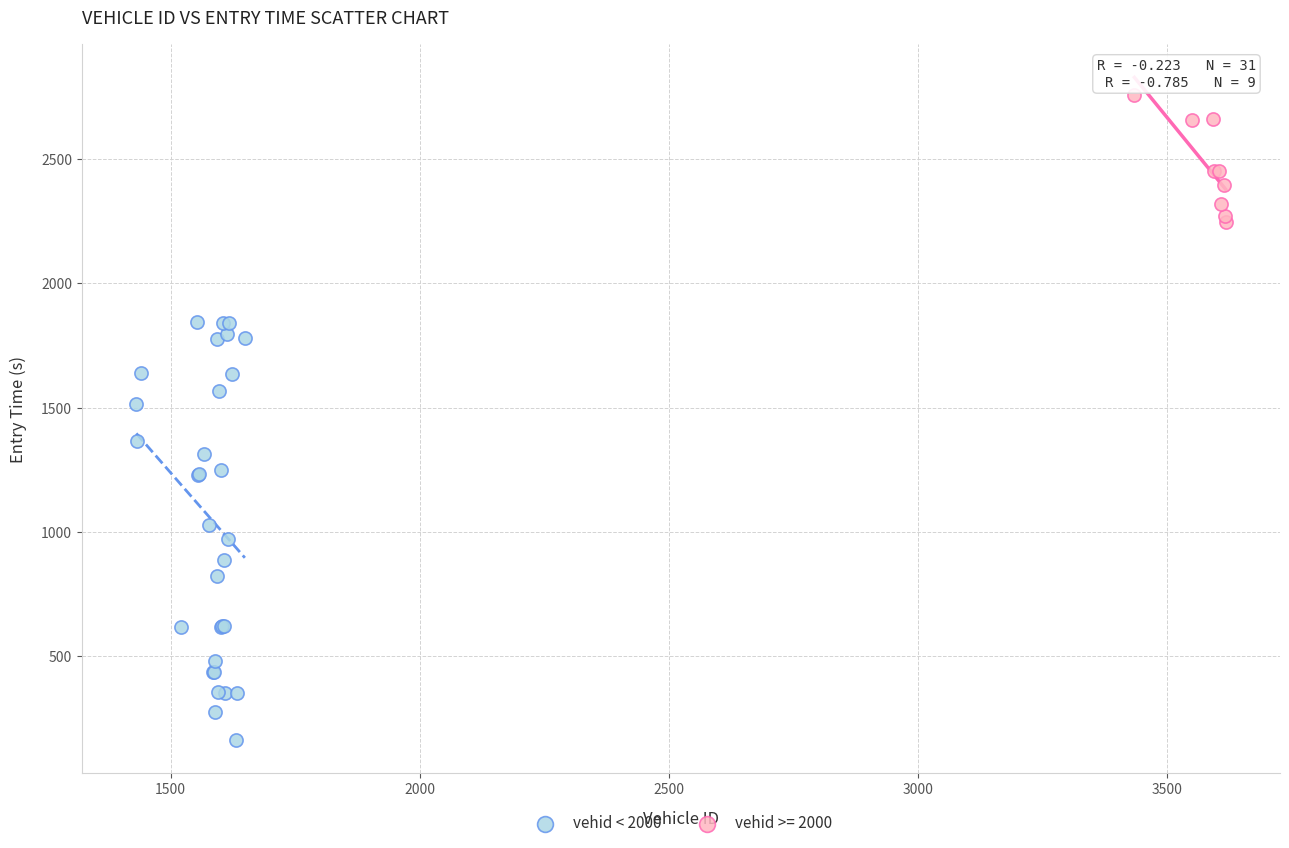

Which series reaches the minimum Y coordinate?

vehid < 2000